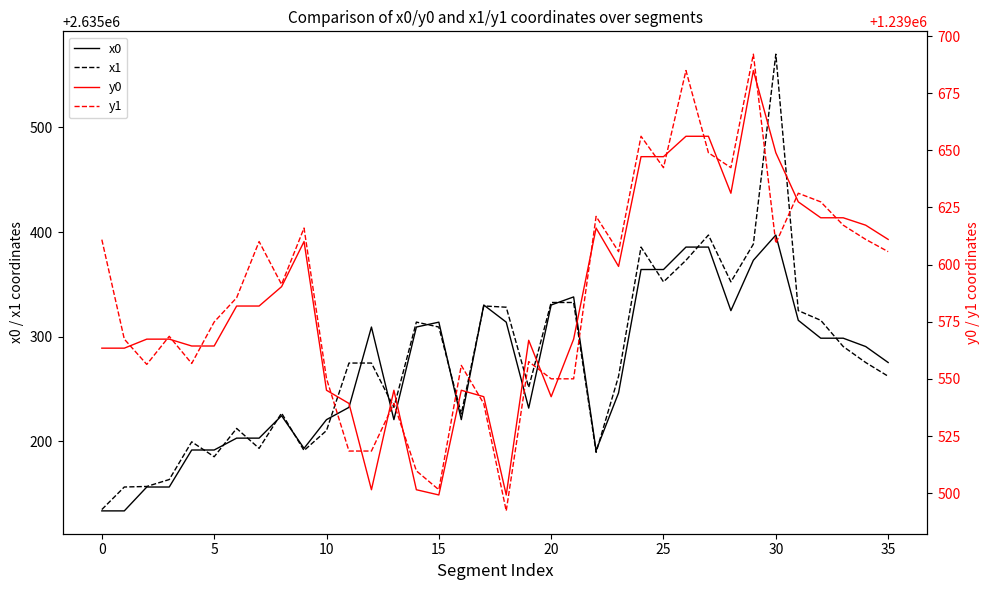

What is the total value across all series at 32?

7749862.4